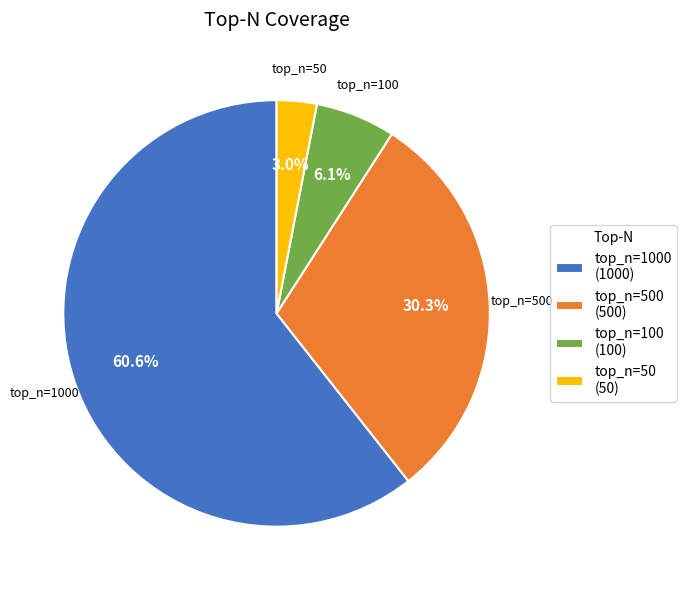

Is there a majority slice in this chart?

Yes